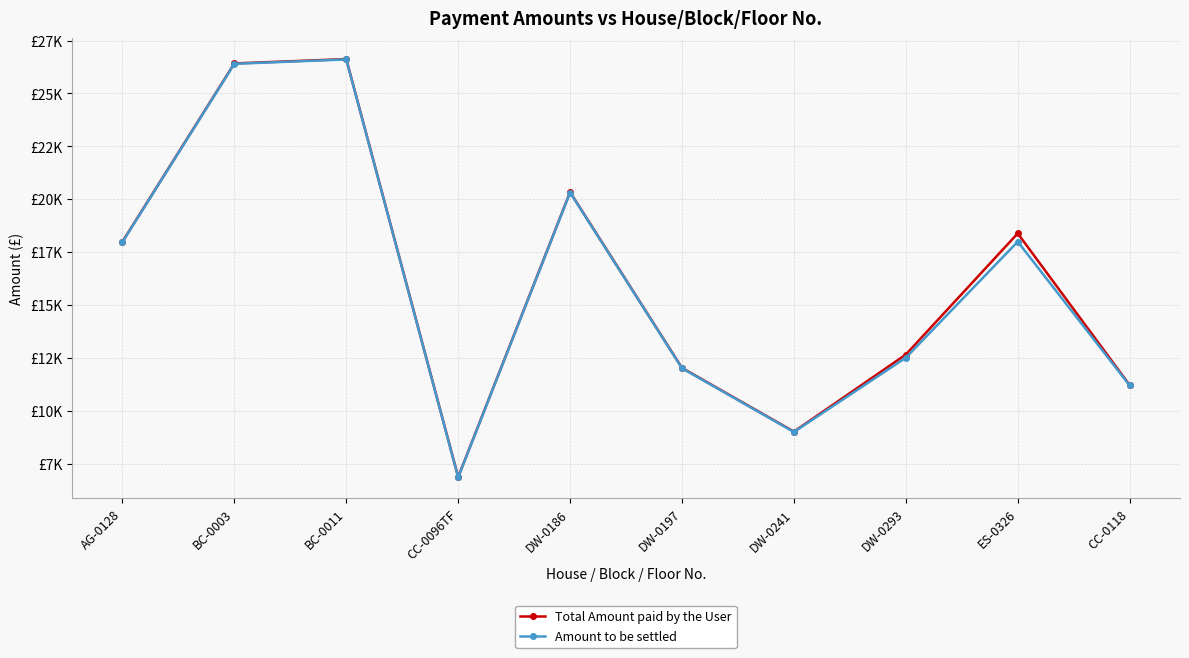

What is the label of the 8th point from the left?

DW-0293